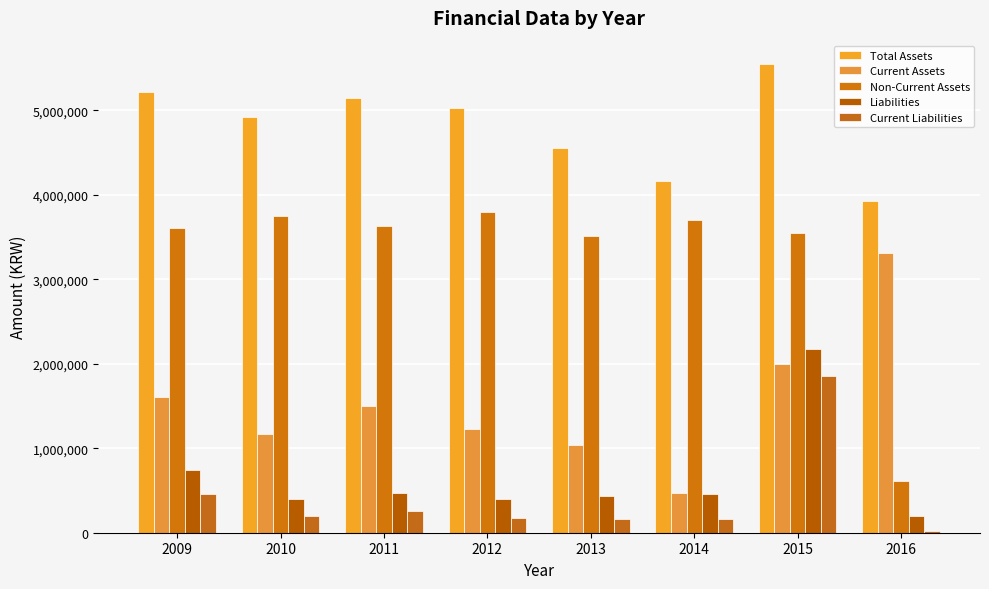

Reading left to right, list all the values displayed in this chart.

Total Assets: 2009=5213735	2010=4920192	2011=5139207	2012=5022379	2013=4551229	2014=4165645	2015=5545822	2016=3922327
Current Assets: 2009=1604980	2010=1173188	2011=1505041	2012=1230826	2013=1033990	2014=464322	2015=1997487	2016=3309474
Non-Current Assets: 2009=3608755	2010=3747004	2011=3634165	2012=3791552	2013=3517238	2014=3701323	2015=3548335	2016=612853
Liabilities: 2009=736578	2010=397982	2011=465997	2012=400152	2013=438953	2014=460898	2015=2173459	2016=197395
Current Liabilities: 2009=461497	2010=197546	2011=262294	2012=170643	2013=166741	2014=156905	2015=1856516	2016=23127